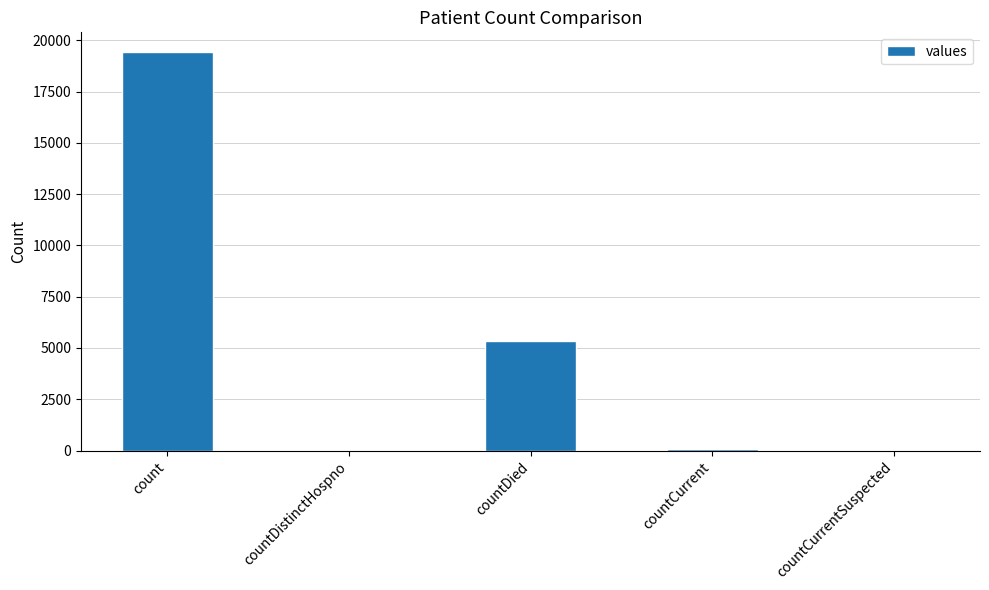

What is the maximum value shown in the chart?

19420